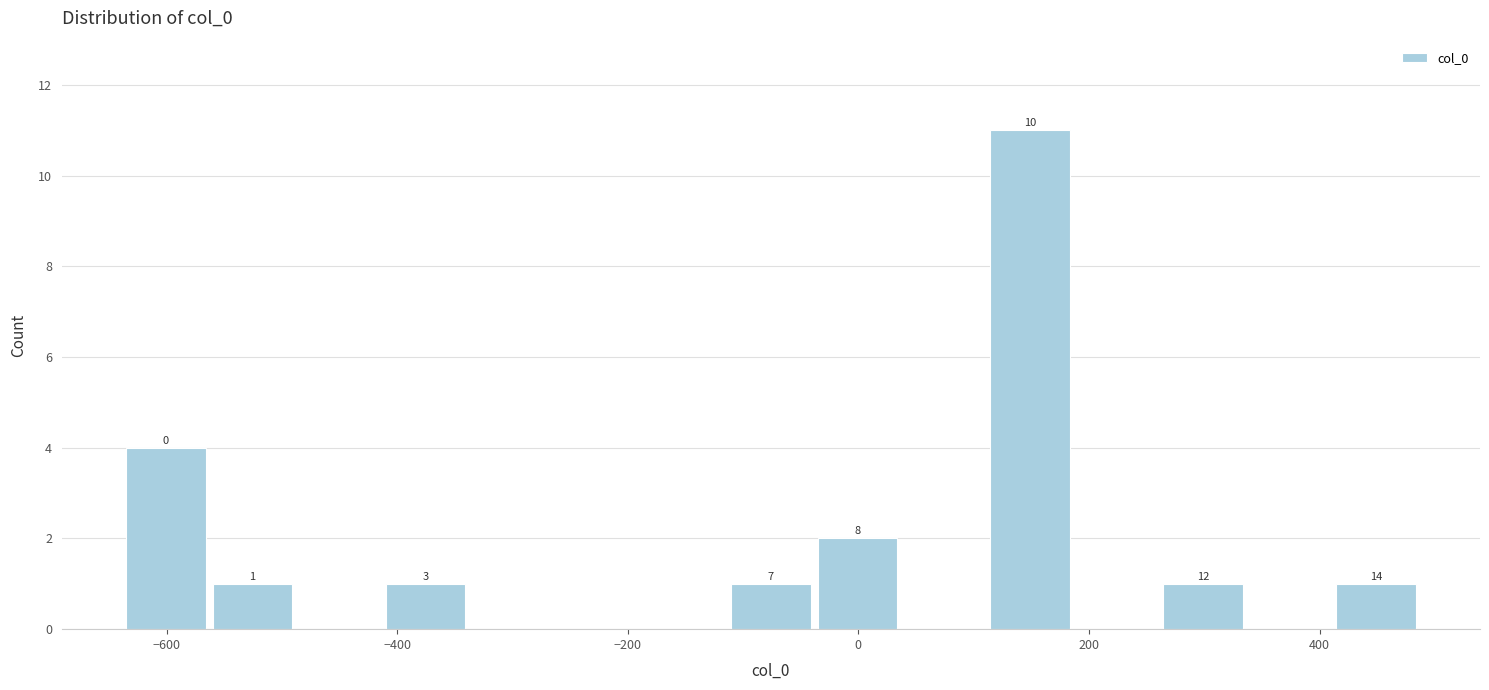

Around what value on the x-axis is the tallest bar? Give the approximate position of its centre, as read against the axis.

140